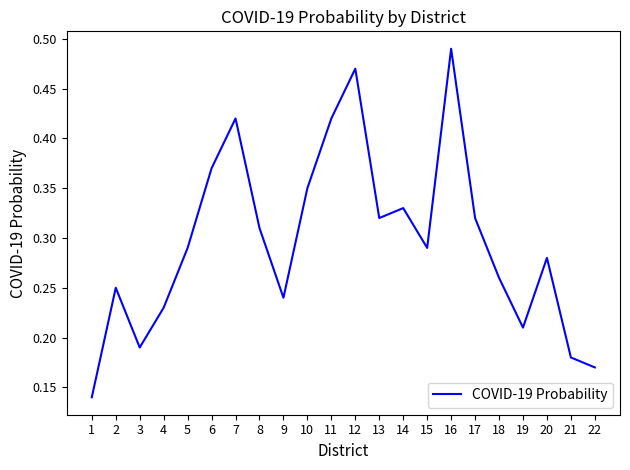

The value at 2 is 0.4. True or false?

False